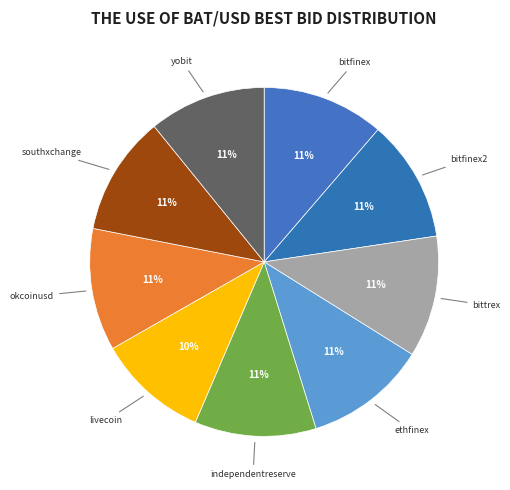

How many segments does this pie chart have?

9